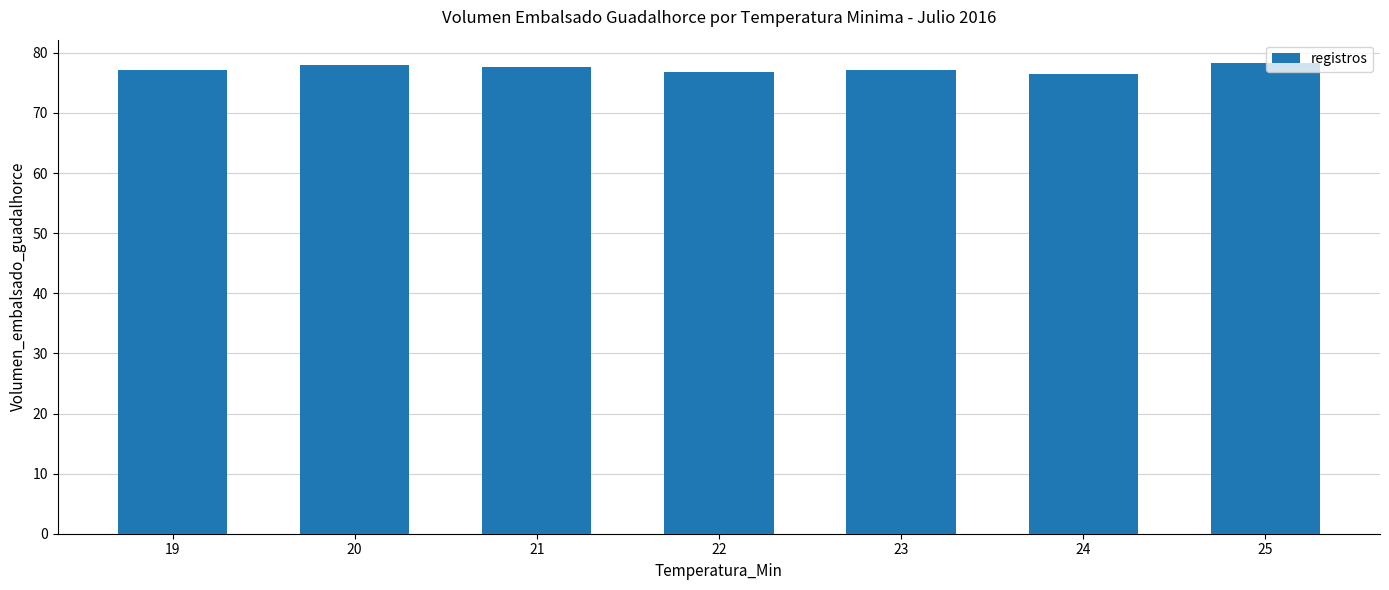

What is the minimum value shown in the chart?

76.4